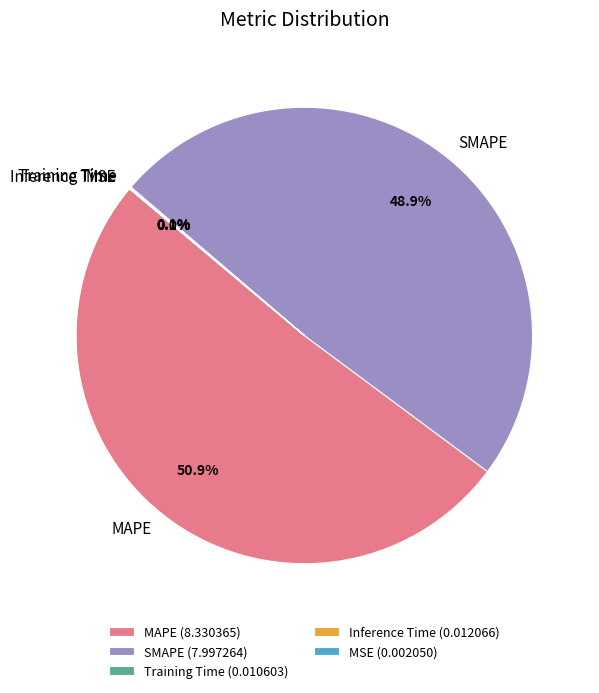

To the nearest percent, what is the difference between the largest and smallest slice percentages?

51%